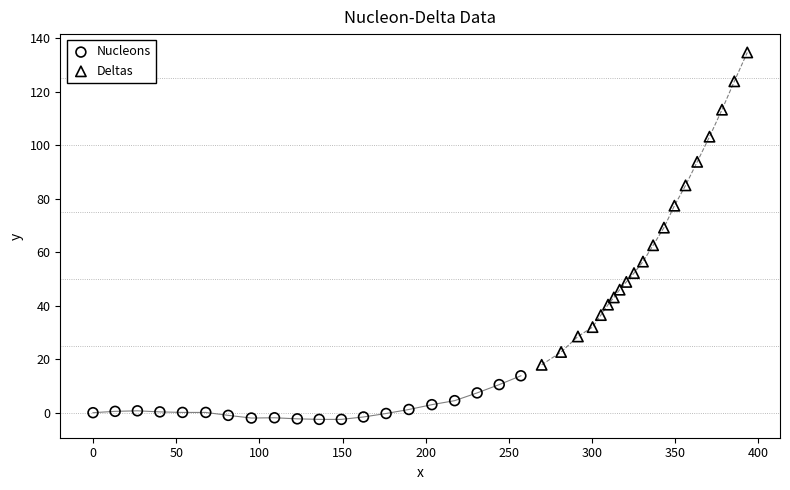

Which series contains the highest Y value?

Deltas